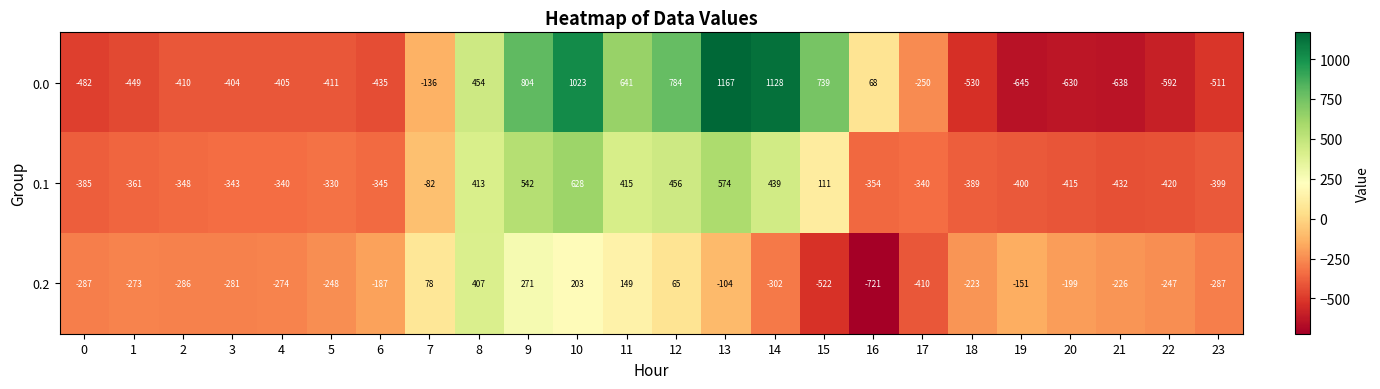

What is the highest value of the 0.1 series?

628